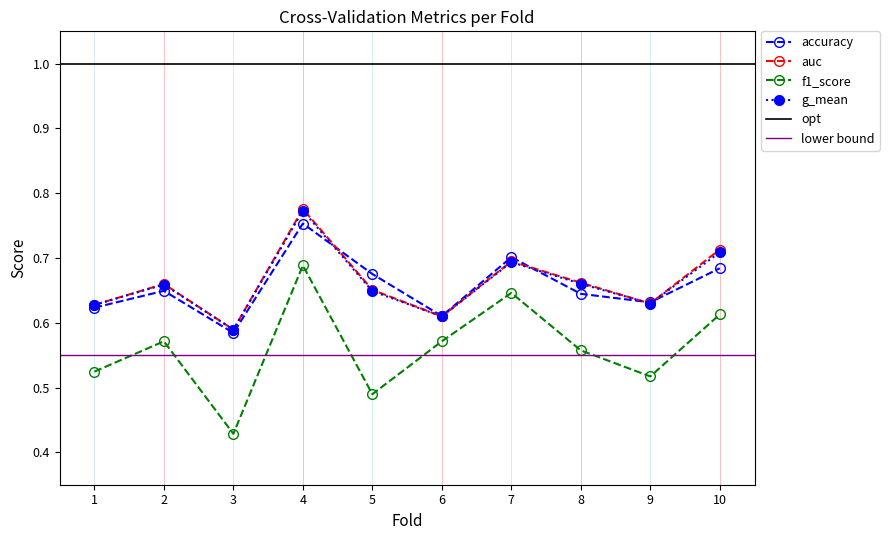

What is the difference between the highest and lowest values at 4?

0.1